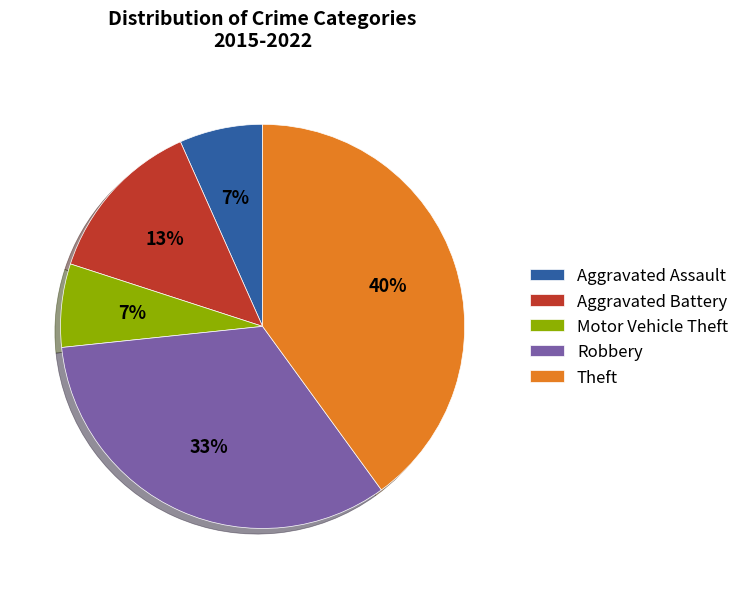

To the nearest percent, what is the average slice percentage?

20%